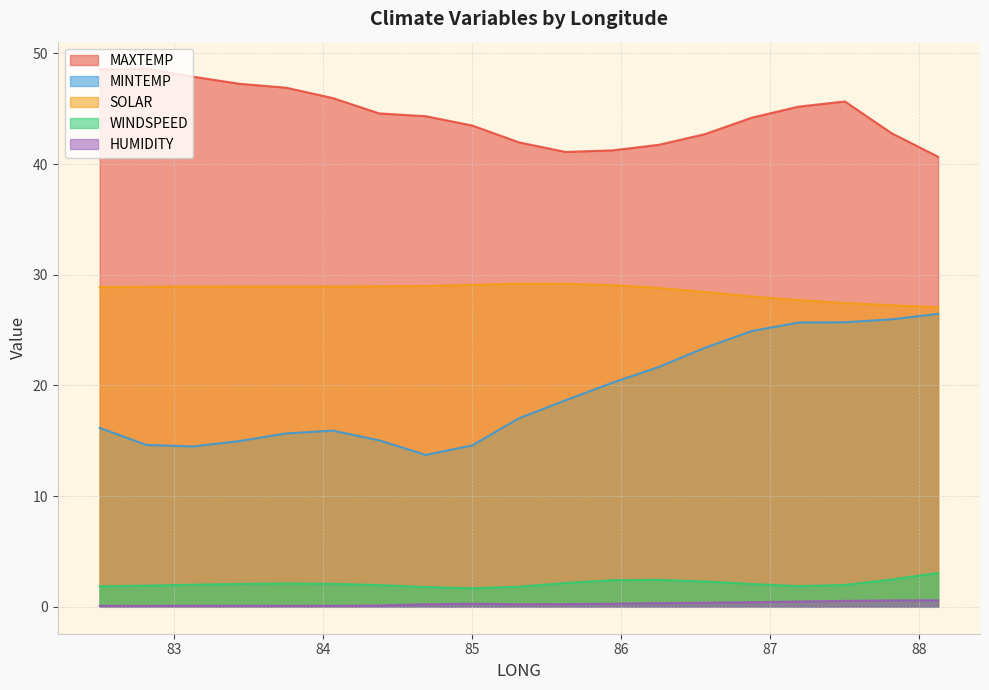

Reading left to right, what are all the values shown in this chart?

MAXTEMP: 82.5=48.6	82.8125=48.6	83.125=47.9	83.4375=47.3	83.75=46.9	84.0625=46.0	84.375=44.6	84.6875=44.3	85.0=43.5	85.3125=42.0	85.625=41.1	85.9375=41.2	86.25=41.7	86.5625=42.7	86.875=44.2	87.1875=45.2	87.5=45.7	87.8125=42.8	88.125=40.7
MINTEMP: 82.5=16.2	82.8125=14.6	83.125=14.5	83.4375=15.0	83.75=15.7	84.0625=15.9	84.375=15.0	84.6875=13.7	85.0=14.6	85.3125=17.0	85.625=18.7	85.9375=20.2	86.25=21.7	86.5625=23.4	86.875=24.9	87.1875=25.7	87.5=25.7	87.8125=26.0	88.125=26.5
WINDSPEED: 82.5=1.9	82.8125=1.9	83.125=2.0	83.4375=2.1	83.75=2.1	84.0625=2.1	84.375=2.0	84.6875=1.8	85.0=1.7	85.3125=1.8	85.625=2.2	85.9375=2.4	86.25=2.4	86.5625=2.3	86.875=2.1	87.1875=1.9	87.5=2.0	87.8125=2.5	88.125=3.1
HUMIDITY: 82.5=0.1	82.8125=0.1	83.125=0.1	83.4375=0.1	83.75=0.1	84.0625=0.1	84.375=0.1	84.6875=0.2	85.0=0.3	85.3125=0.2	85.625=0.2	85.9375=0.3	86.25=0.3	86.5625=0.4	86.875=0.4	87.1875=0.5	87.5=0.5	87.8125=0.6	88.125=0.6
SOLAR: 82.5=28.9	82.8125=28.9	83.125=28.9	83.4375=28.9	83.75=28.9	84.0625=28.9	84.375=29.0	84.6875=29.0	85.0=29.1	85.3125=29.2	85.625=29.2	85.9375=29.1	86.25=28.8	86.5625=28.4	86.875=28.0	87.1875=27.7	87.5=27.5	87.8125=27.2	88.125=27.1